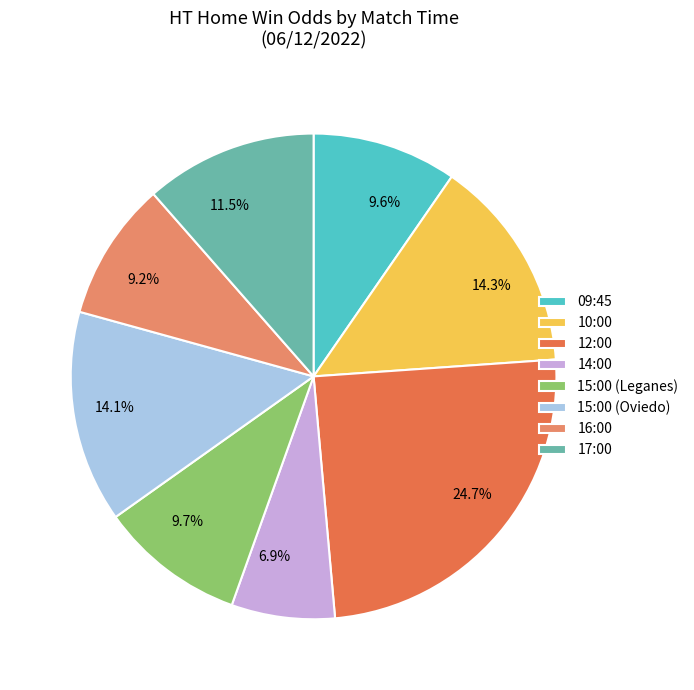

Which slice is the smallest?

14:00